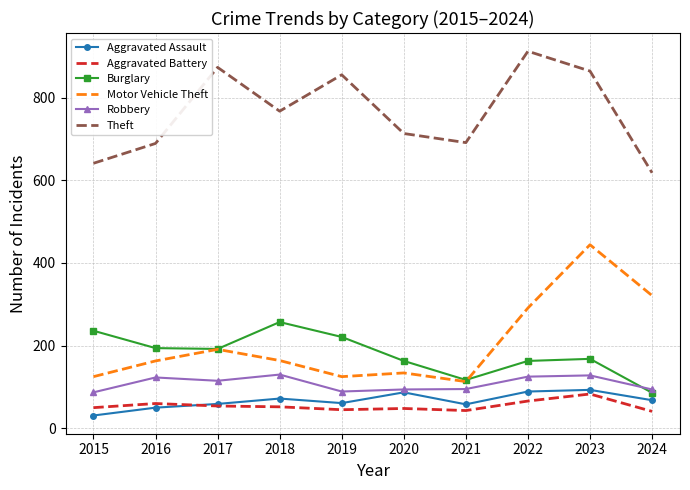

Is it true that Burglary equals 437 at 2018?

False